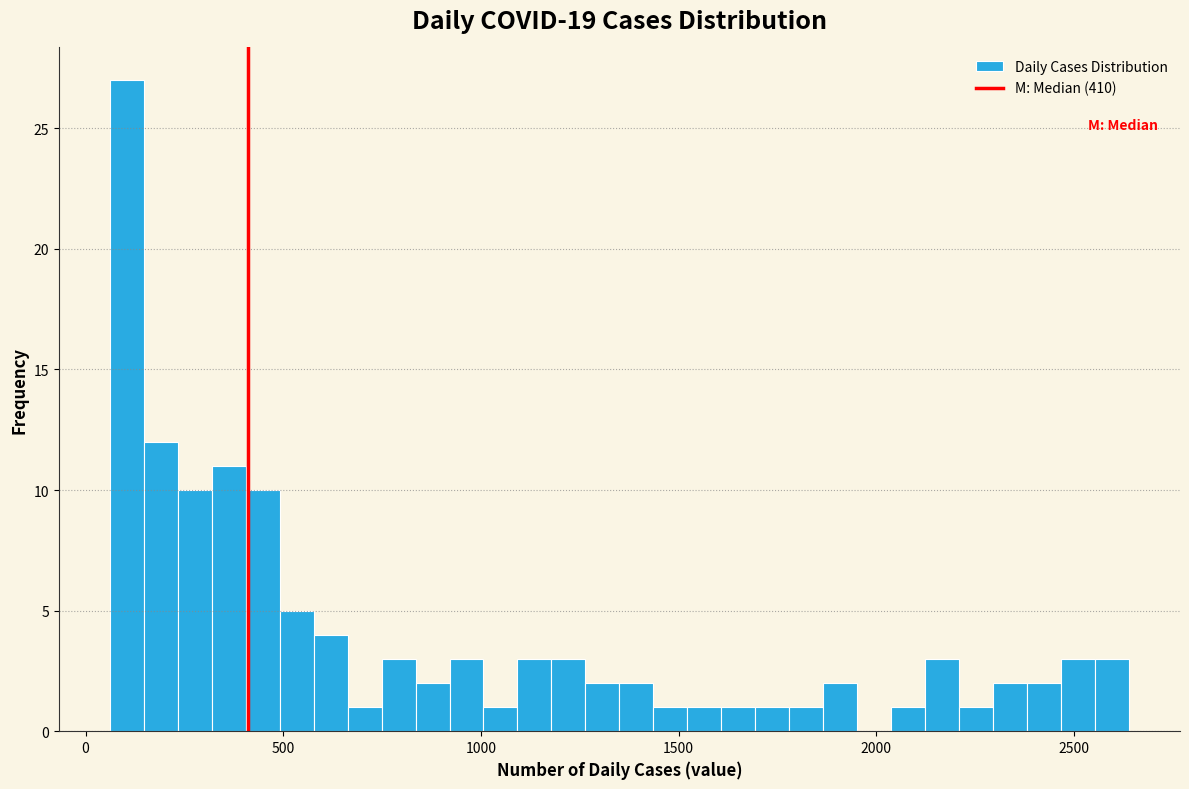

Read against the x-axis, roughly where is the centre of the tallest bar?

100